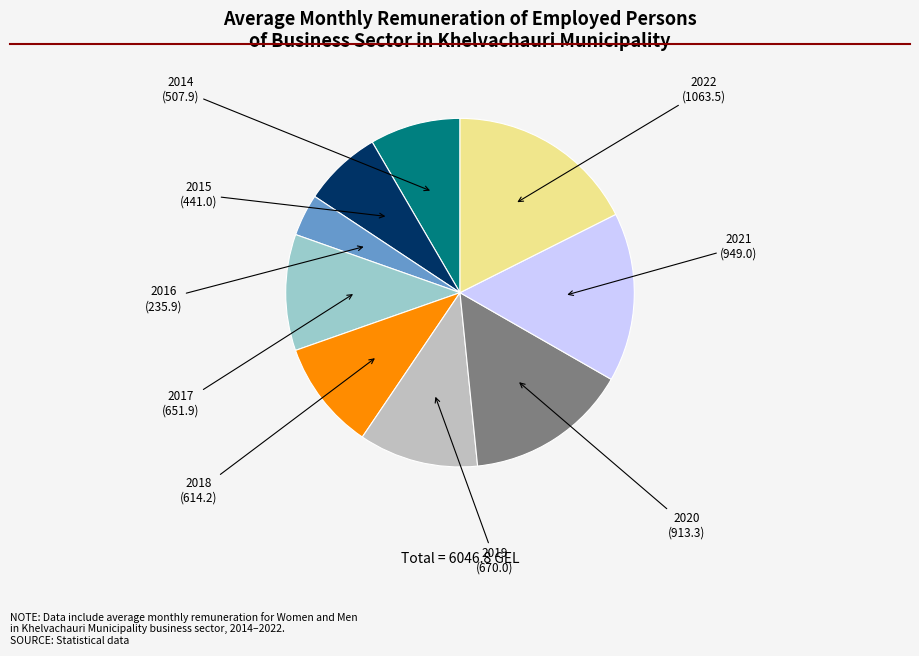

Is 2020 the majority of the pie?

No